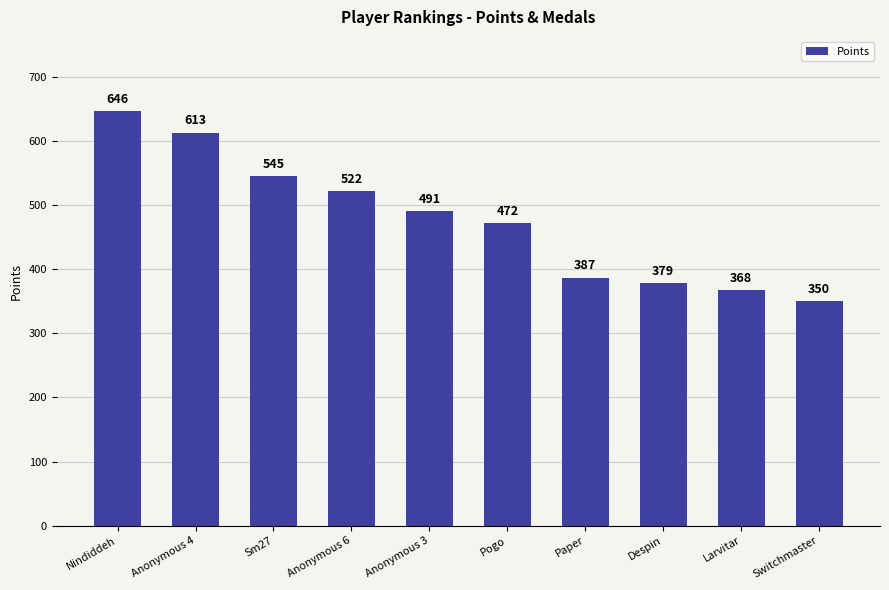

What is the label of the 2nd bar from the right?

Larvitar